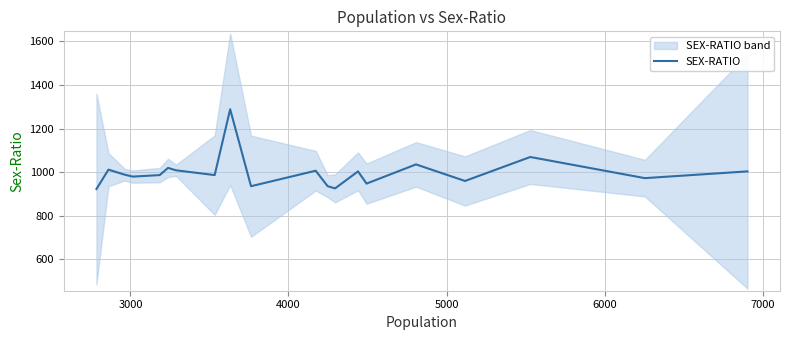

What is the minimum value for SEX-RATIO?

923